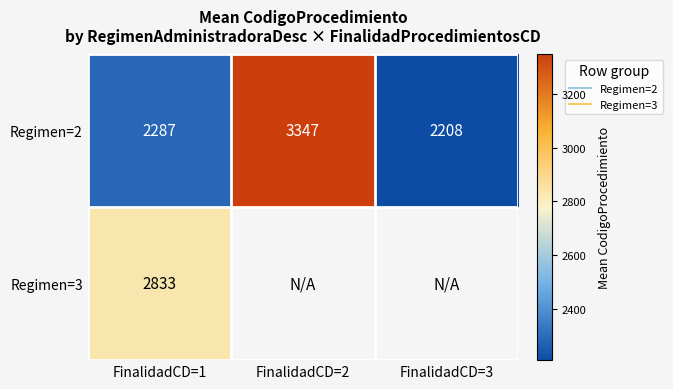

At which category is the sum across all series the highest?

FinalidadCD=1